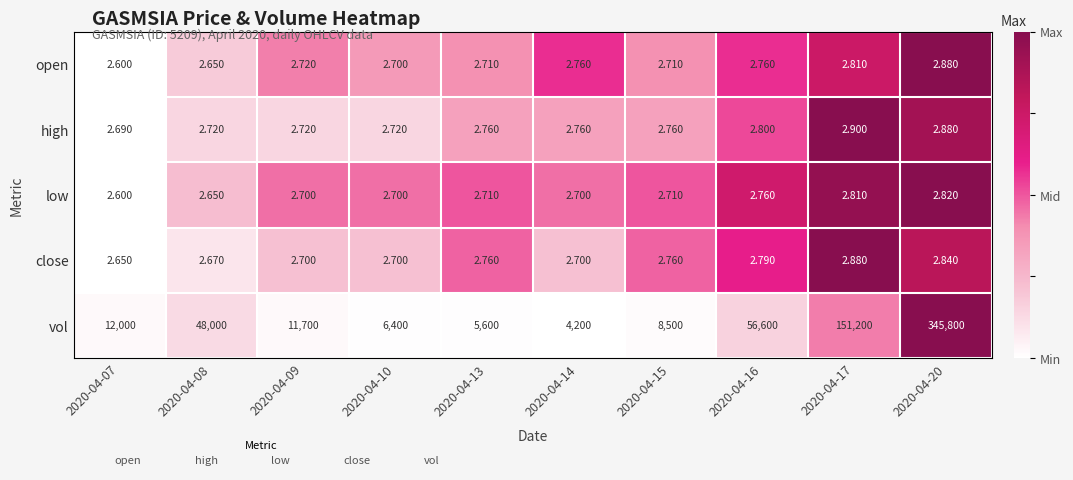

Which series has the largest total across all categories?

vol